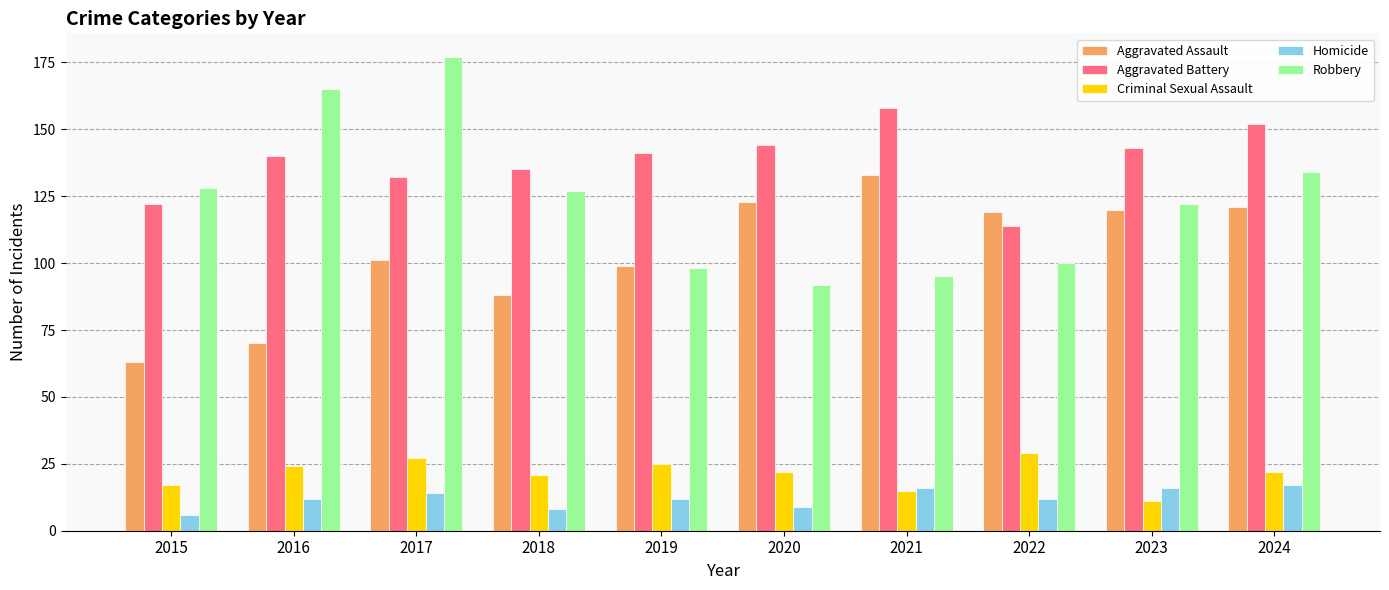

What is the total value across all series at 2021?

417